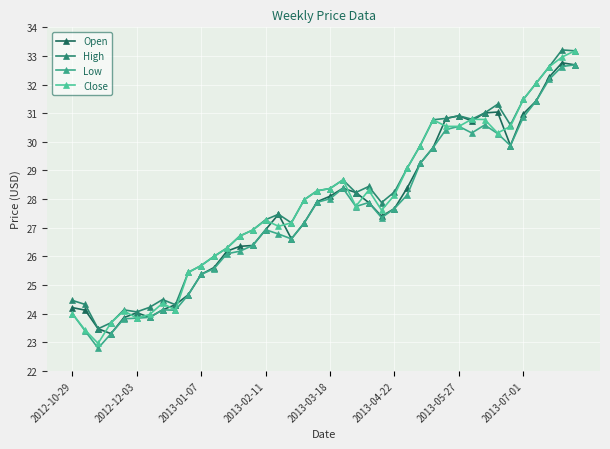

True or false: Open and High cross at least once.

False